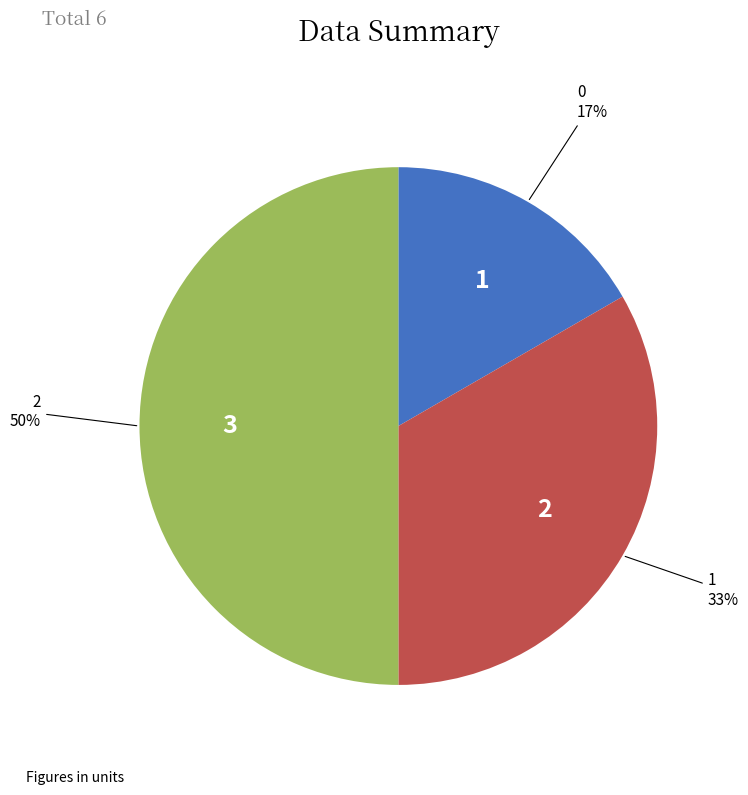

To the nearest percent, what is the average slice percentage?

33%